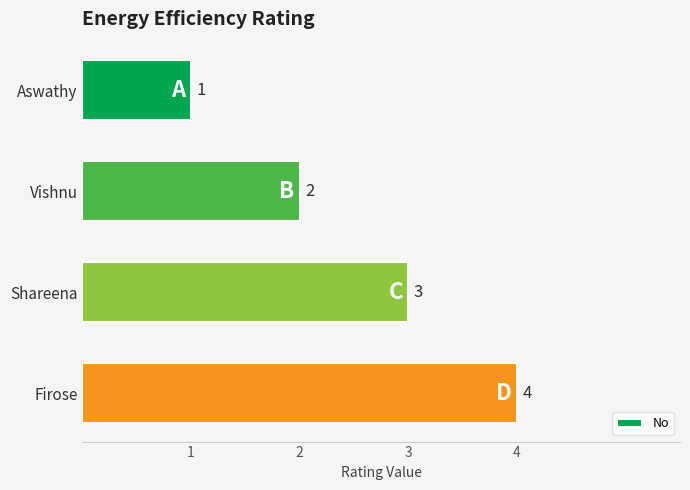

Rank the categories by value from lowest to highest.

Aswathy, Vishnu, Shareena, Firose